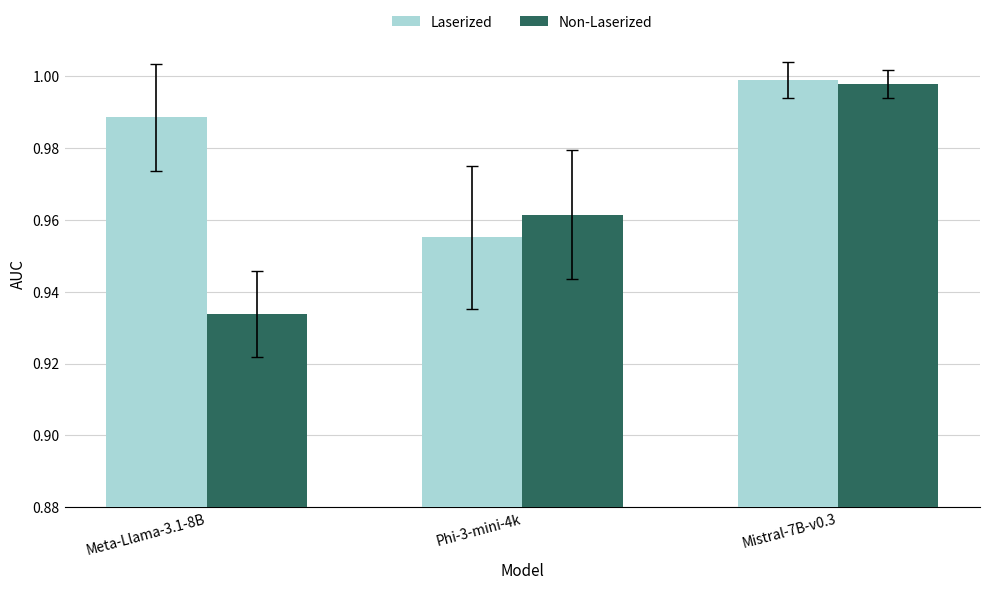

Which label corresponds to the largest value in the chart?

Mistral-7B-v0.3